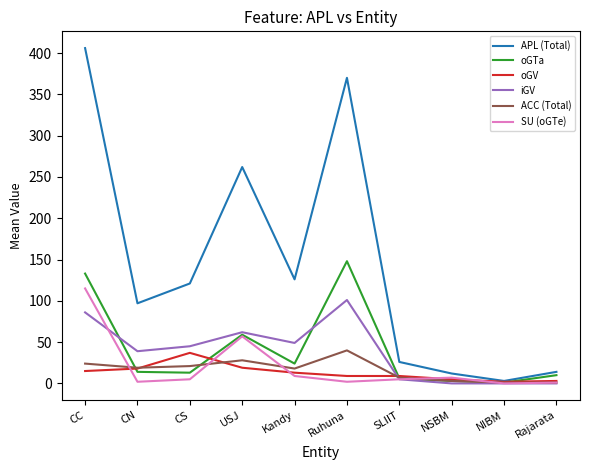

What are all the series names shown in the legend?

APL (Total), oGTa, oGV, iGV, ACC (Total), SU (oGTe)